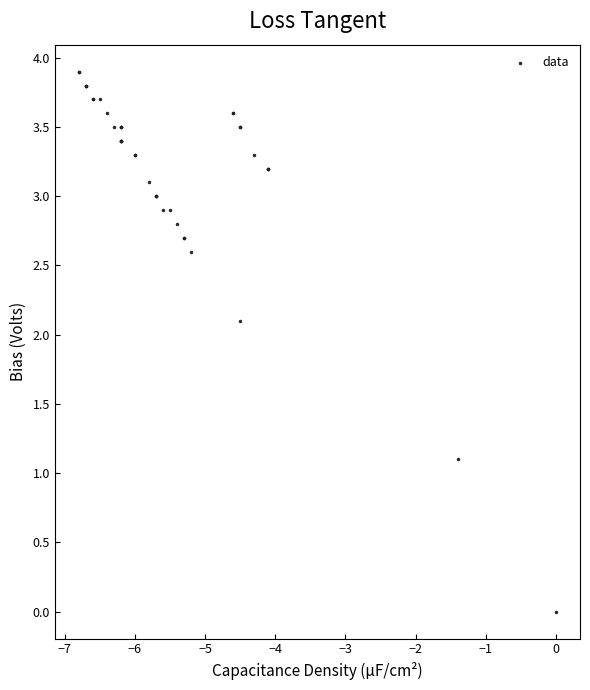

What Y value in the scatter plot is closest to 1?

1.1